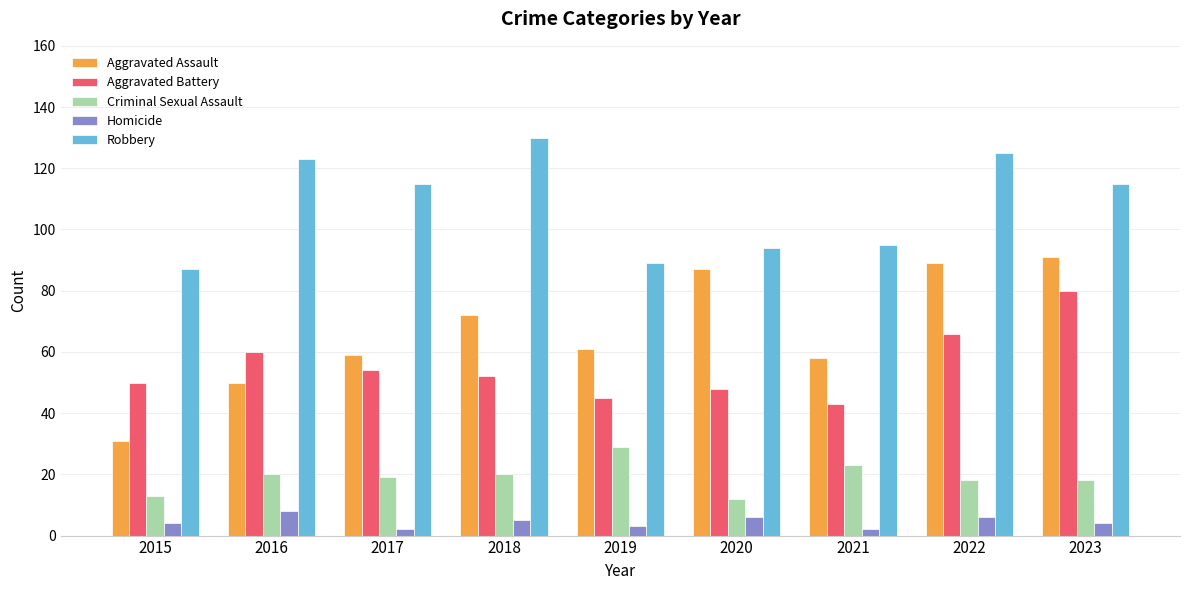

Reading left to right, transcribe all the data shown in this chart.

Aggravated Assault: 31	50	59	72	61	87	58	89	91
Aggravated Battery: 50	60	54	52	45	48	43	66	80
Criminal Sexual Assault: 13	20	19	20	29	12	23	18	18
Homicide: 4	8	2	5	3	6	2	6	4
Robbery: 87	123	115	130	89	94	95	125	115